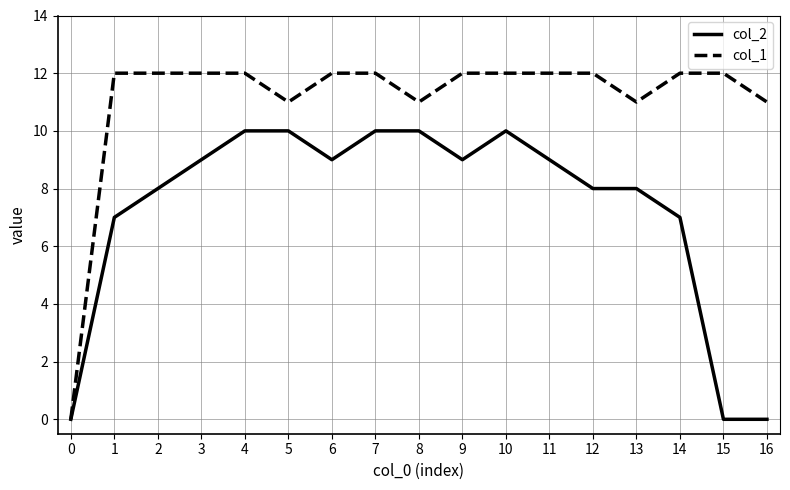

How many series are shown in this chart?

2